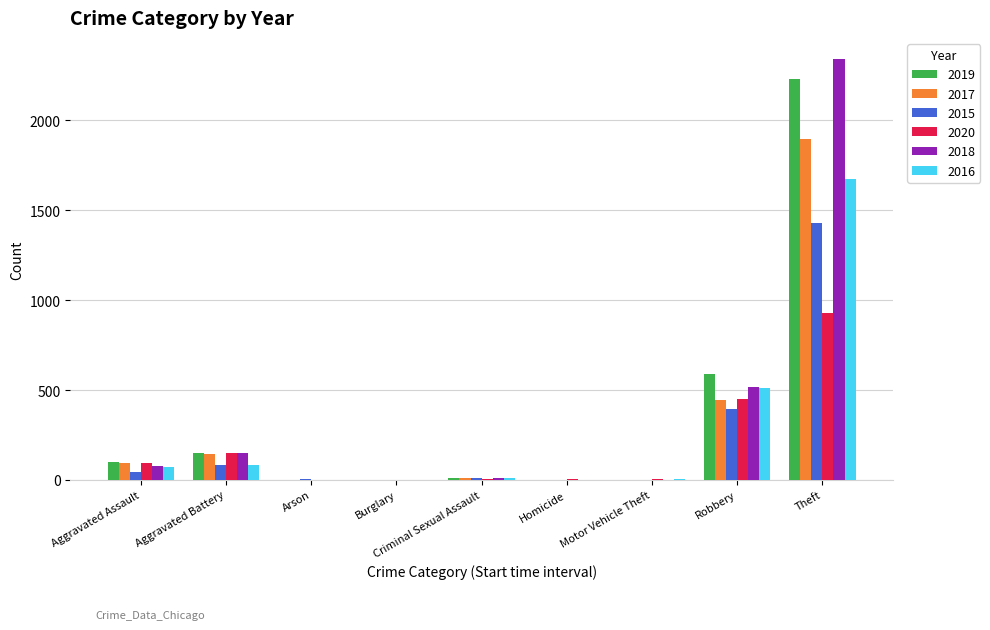

What are all the series names shown in the legend?

2019, 2017, 2015, 2020, 2018, 2016